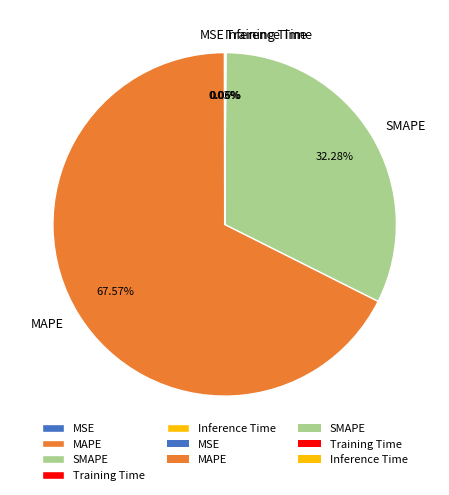

What is the ratio of the value at MAPE to the value at SMAPE?

2.1